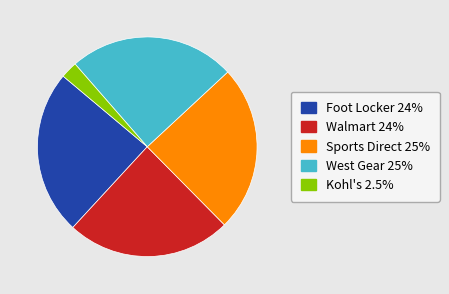

Count the number of slices in the pie.

5